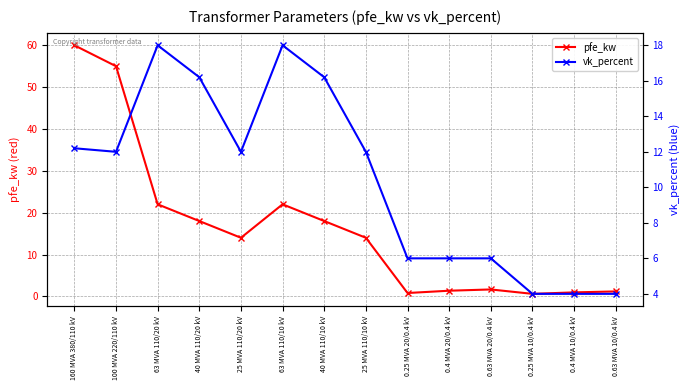

What is the difference between the maximum and second lowest values in the pfe_kw series?

59.2